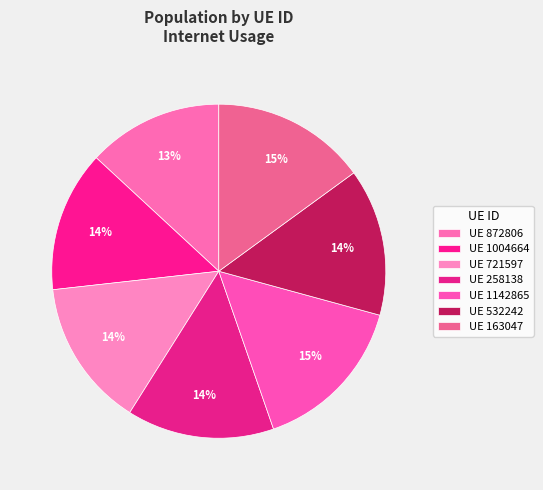

How many slices are in this pie chart?

7